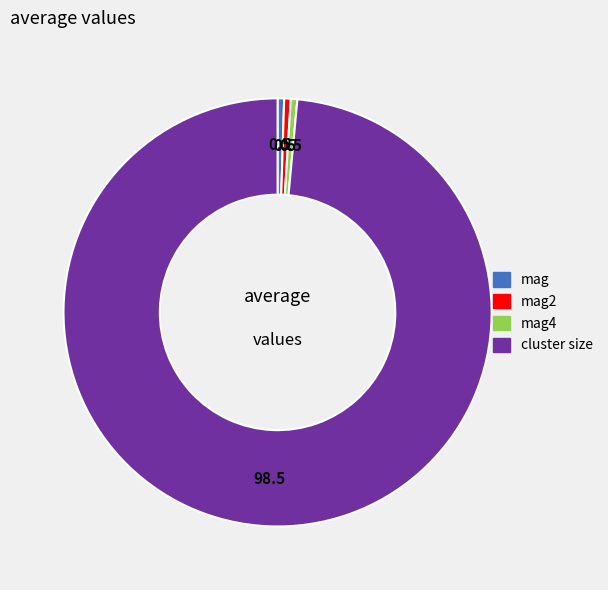

Does any single category account for the majority?

Yes